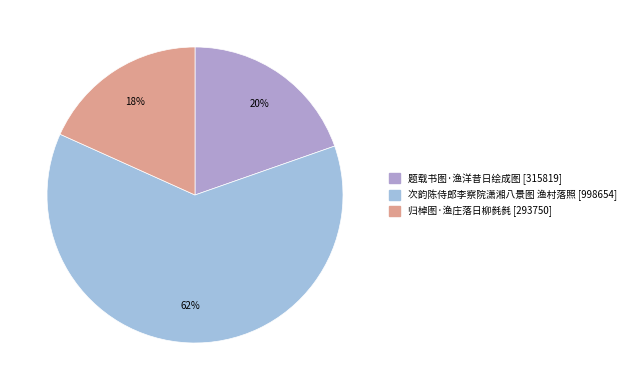

The 归棹图·渔庄落日柳毵毵 slice represents 4% of the pie. True or false?

False